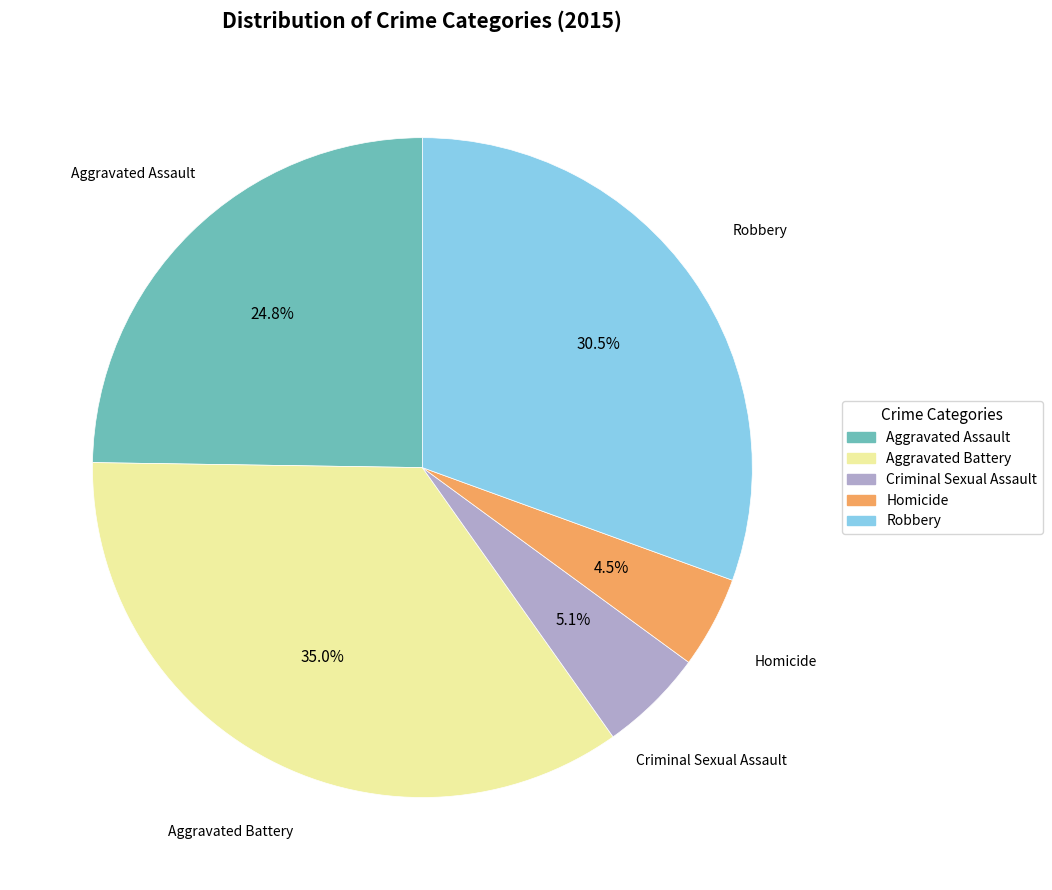

Combined, what portion of the pie is Criminal Sexual Assault and Homicide?

9.6%